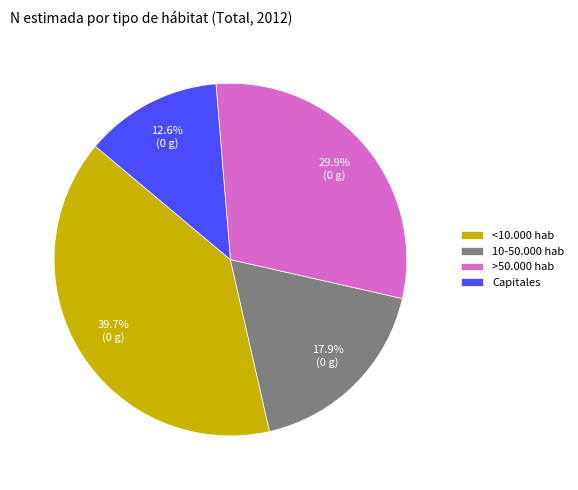

Which has a higher value, Capitales or 10-50.000 hab?

10-50.000 hab